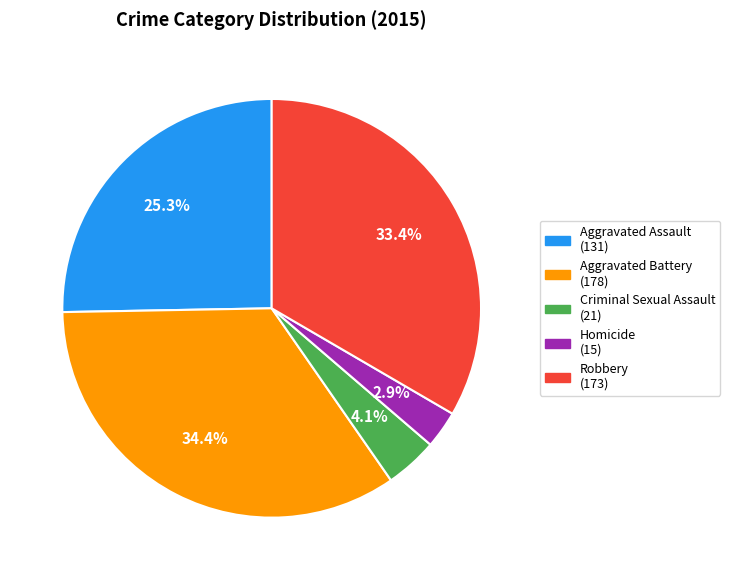

Does Criminal Sexual Assault represent more than half of the total?

No